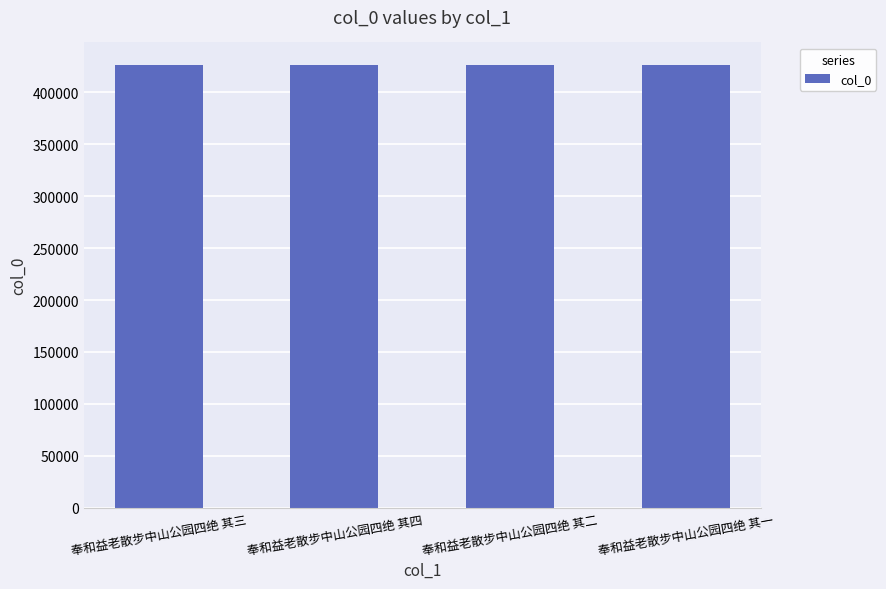

Approximately how many times larger is the value at 奉和益老散步中山公园四绝 其一 compared to 奉和益老散步中山公园四绝 其三?

1.0